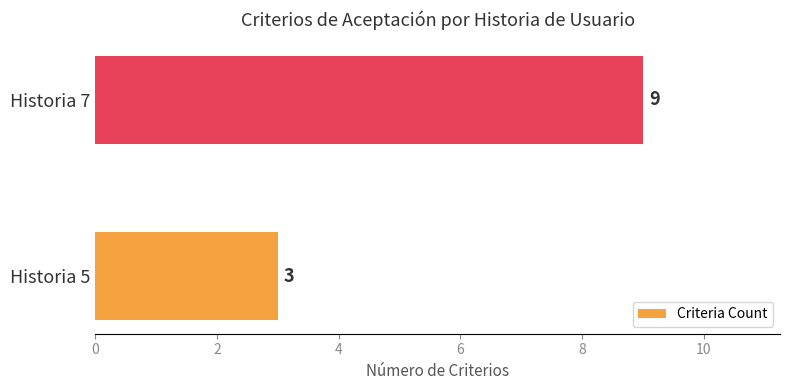

The value at Historia 5 is 5. True or false?

False